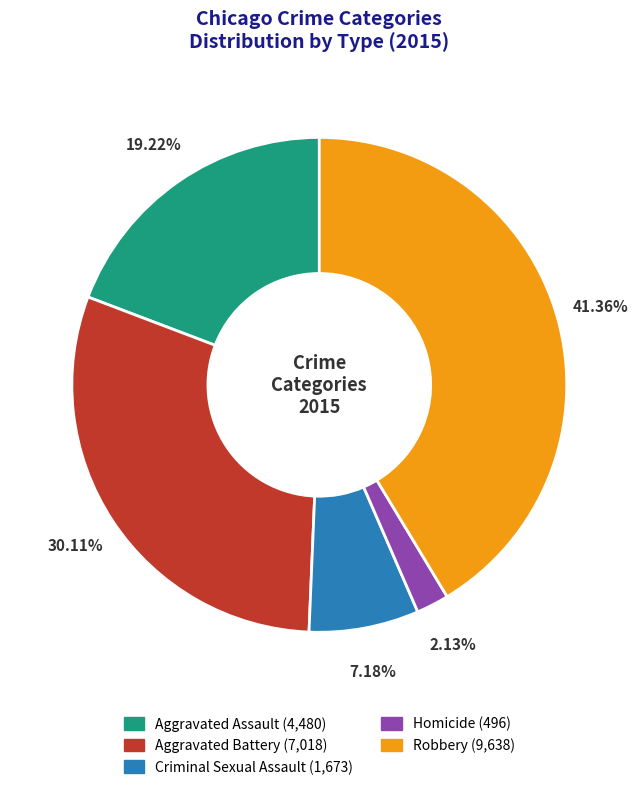

To the nearest percent, what is the combined percentage of Criminal Sexual Assault and Aggravated Assault?

26%